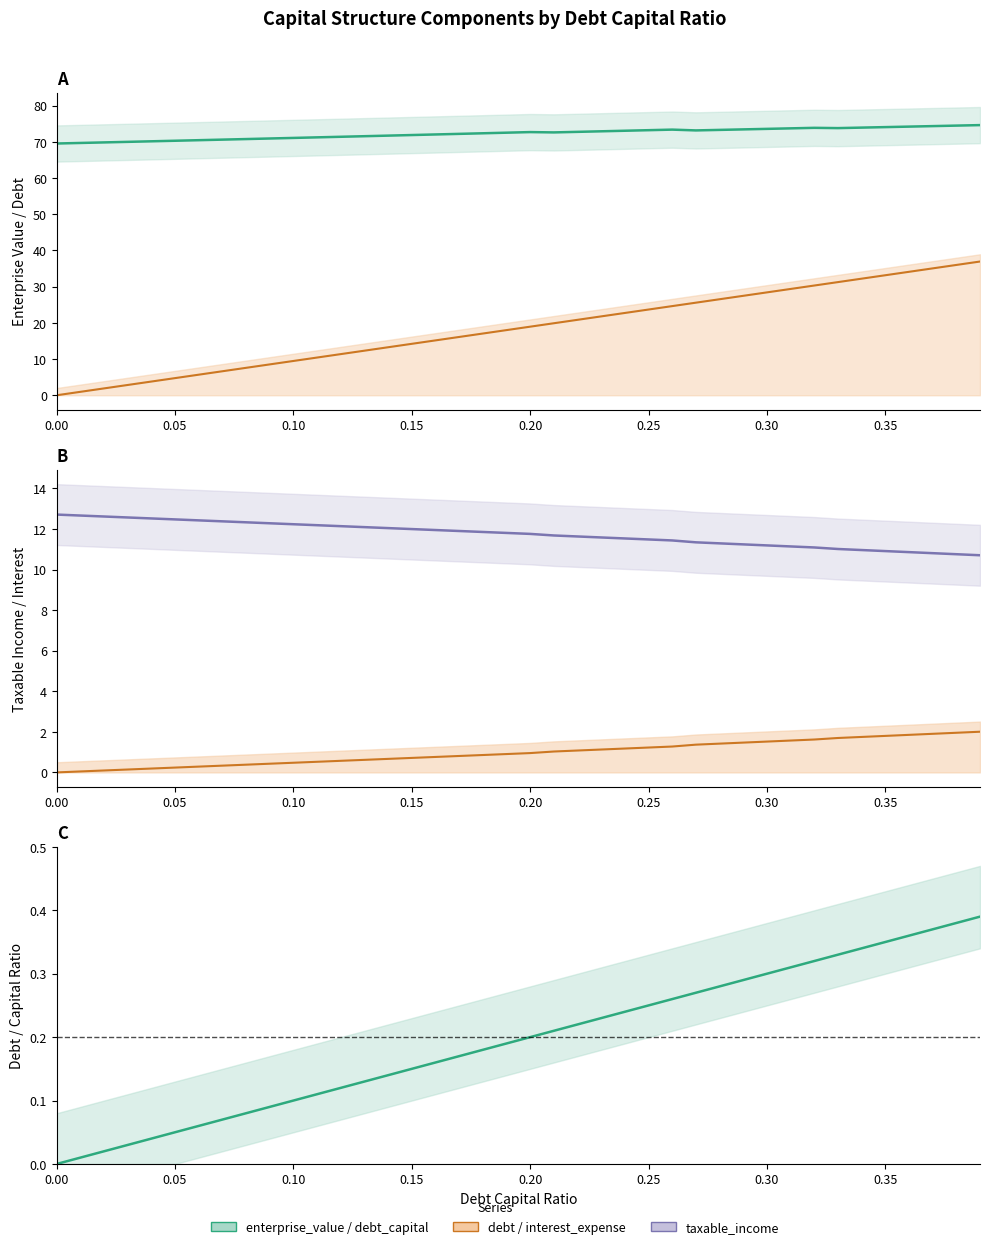

At how many categories does at least one series exceed 33?

40